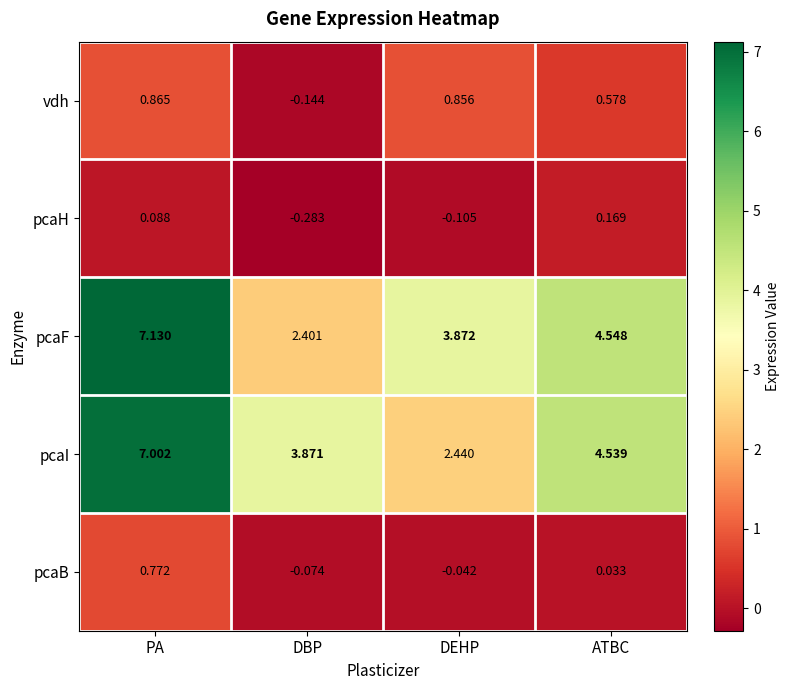

At ATBC, list the series in order from smallest to largest.

pcaB, pcaH, vdh, pcaI, pcaF